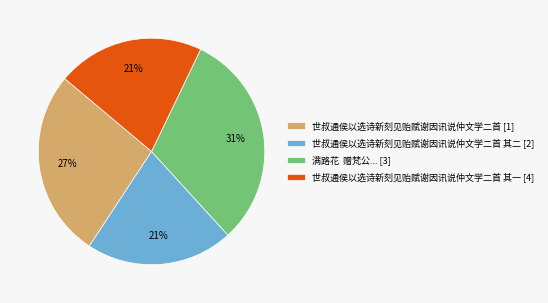

Does any single category account for the majority?

No